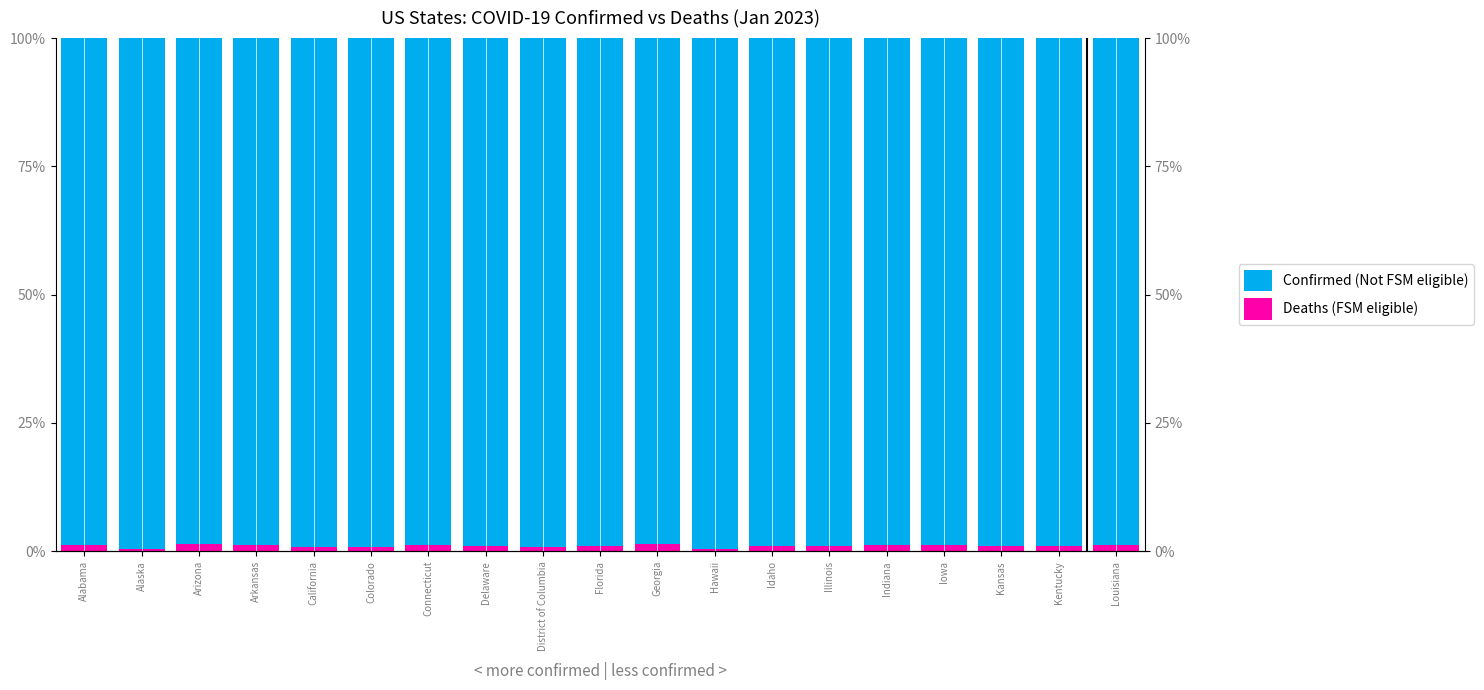

Count the number of data series in this chart.

2